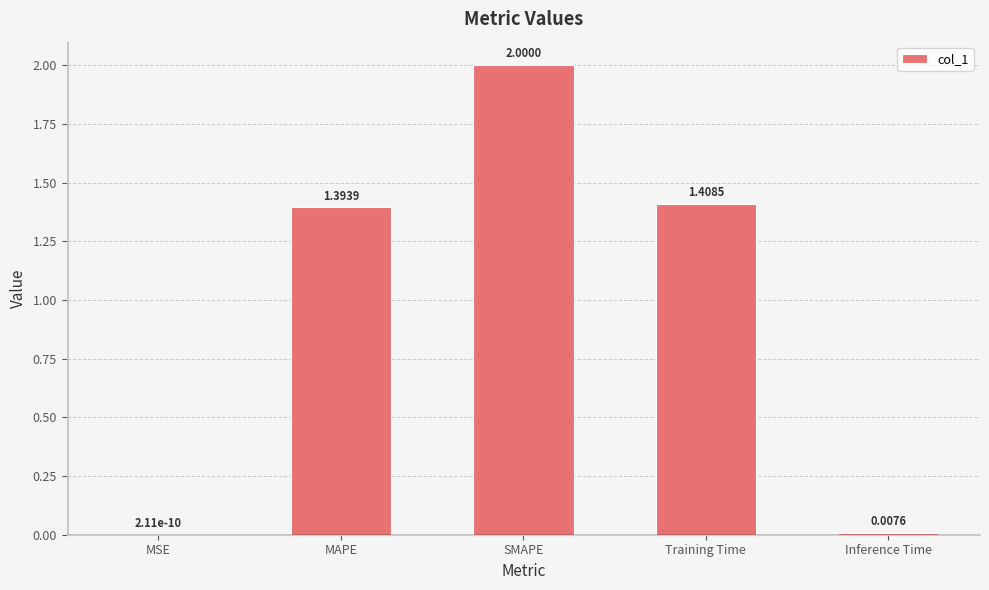

What is the sum of all values?

4.8